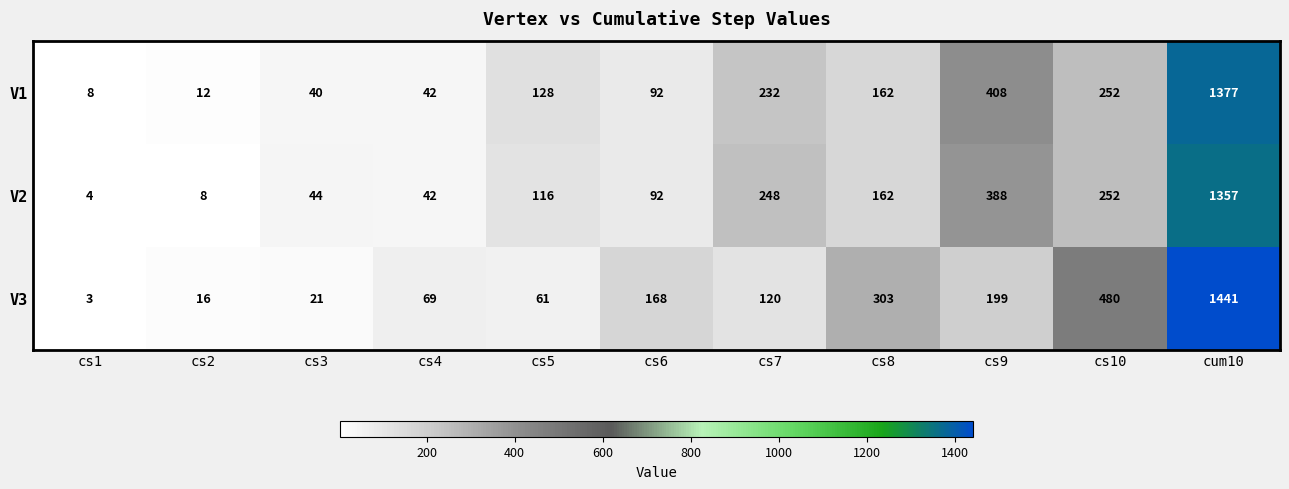

List the series in order of their peak value, highest first.

V3, V1, V2